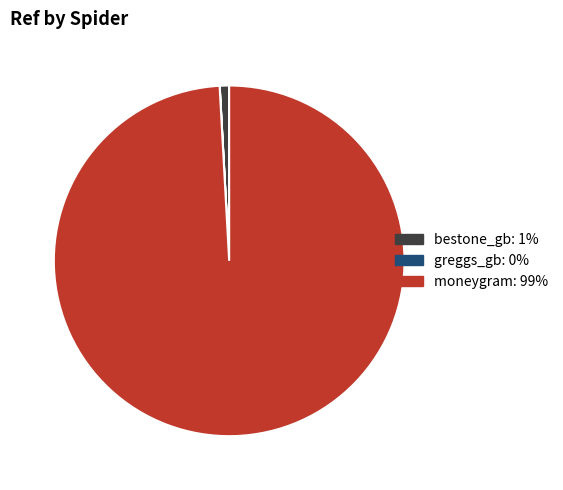

Is it true that bestone_gb is 11% of the pie?

False